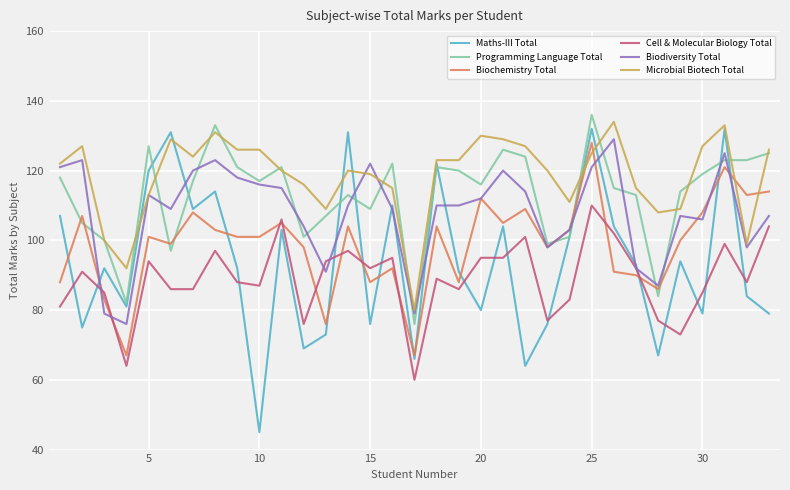

Which series has the largest total across all categories?

Microbial Biotech Total